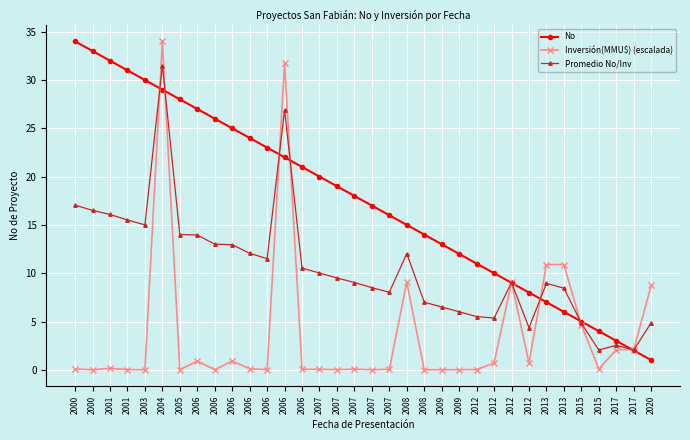

List the labels in order of No value, largest first.

2000, 2000, 2001, 2001, 2003, 2004, 2005, 2006, 2006, 2006, 2006, 2006, 2006, 2006, 2007, 2007, 2007, 2007, 2007, 2008, 2008, 2009, 2009, 2012, 2012, 2012, 2012, 2013, 2013, 2015, 2015, 2017, 2017, 2020